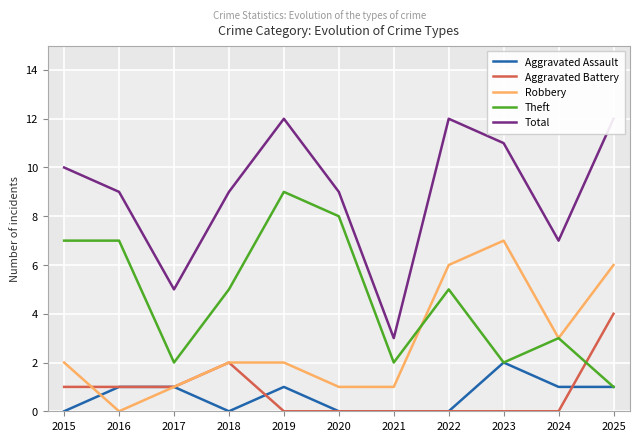

Rank the categories by Theft value from highest to lowest.

2019, 2020, 2015, 2016, 2018, 2022, 2024, 2017, 2021, 2023, 2025